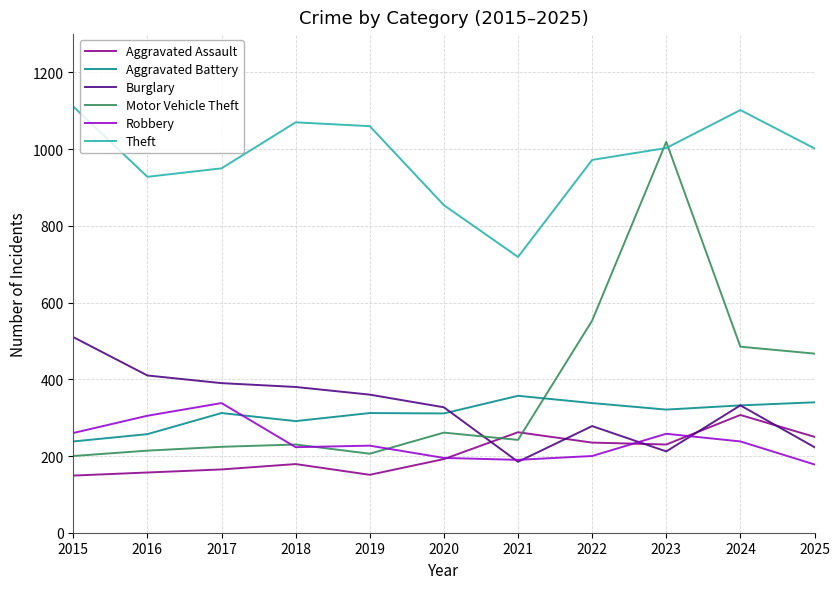

Is it true that Aggravated Battery equals 257 at 2016?

True